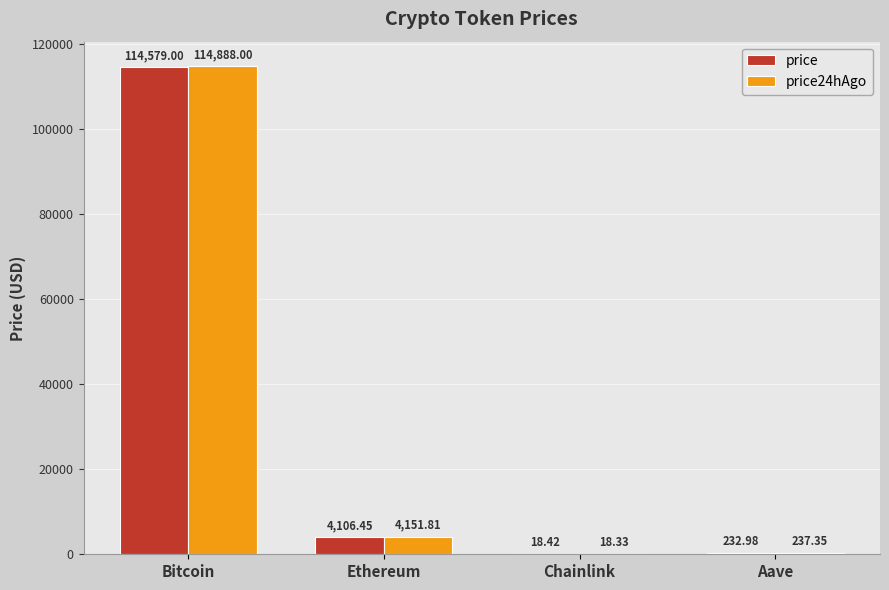

Which series changed the most between Bitcoin and Ethereum?

price24hAgo